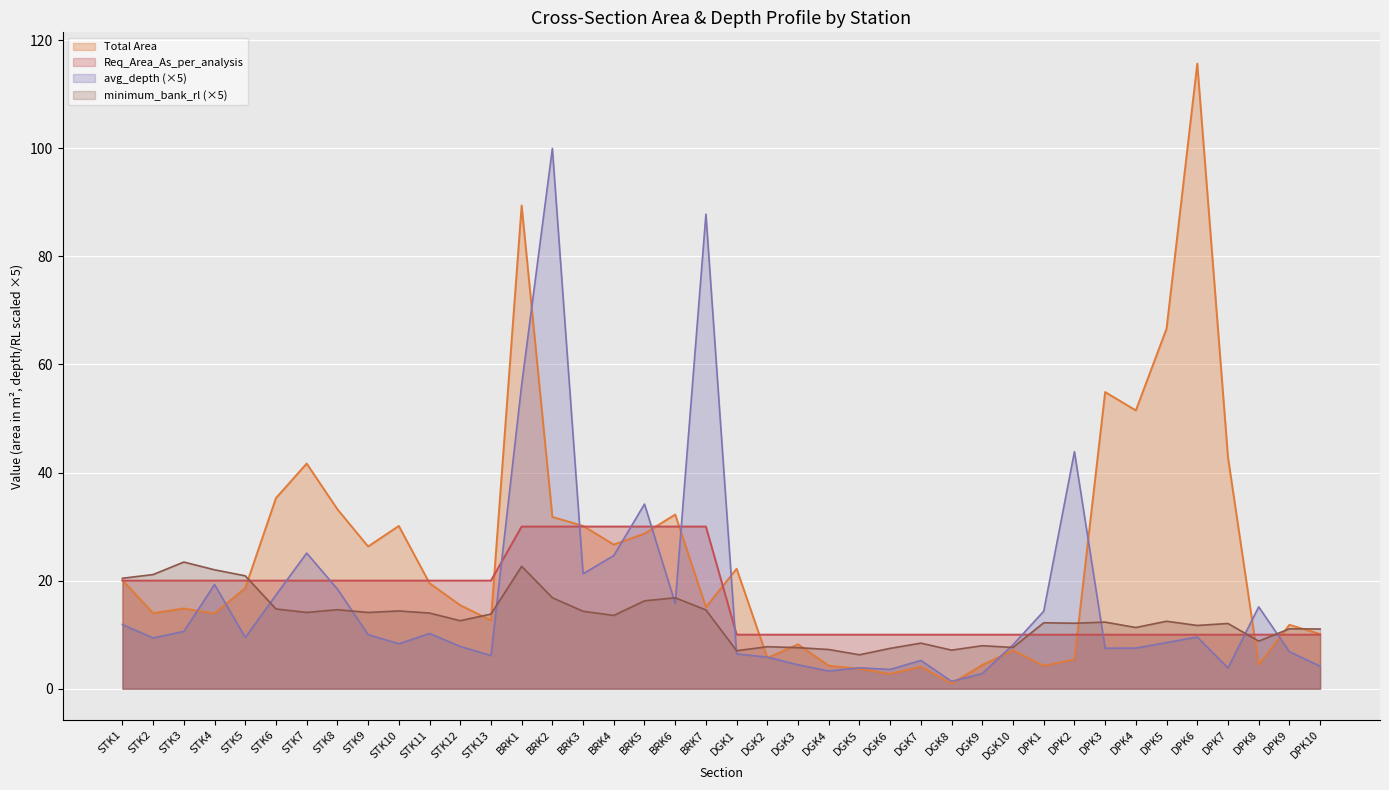

True or false: avg_depth and Total Area cross at least once.

True